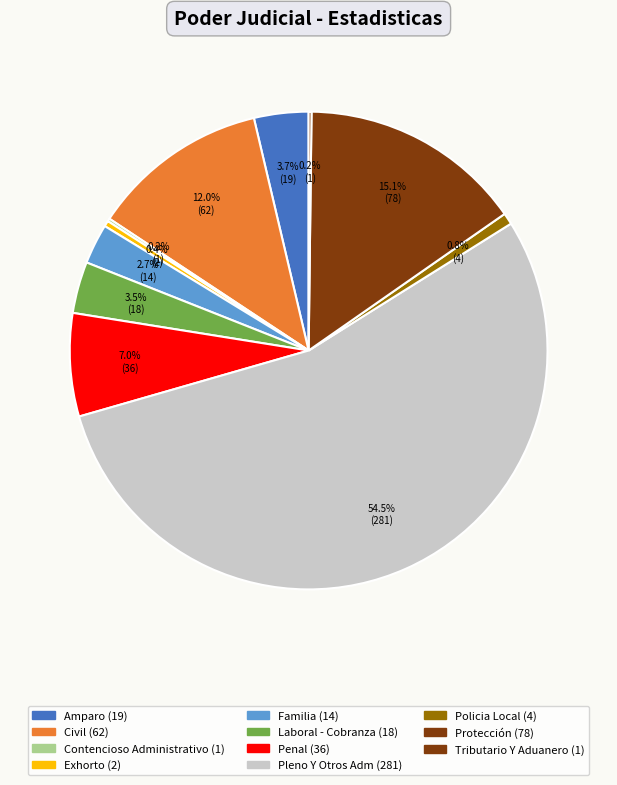

Which category has the biggest portion of the pie?

Pleno Y Otros Adm